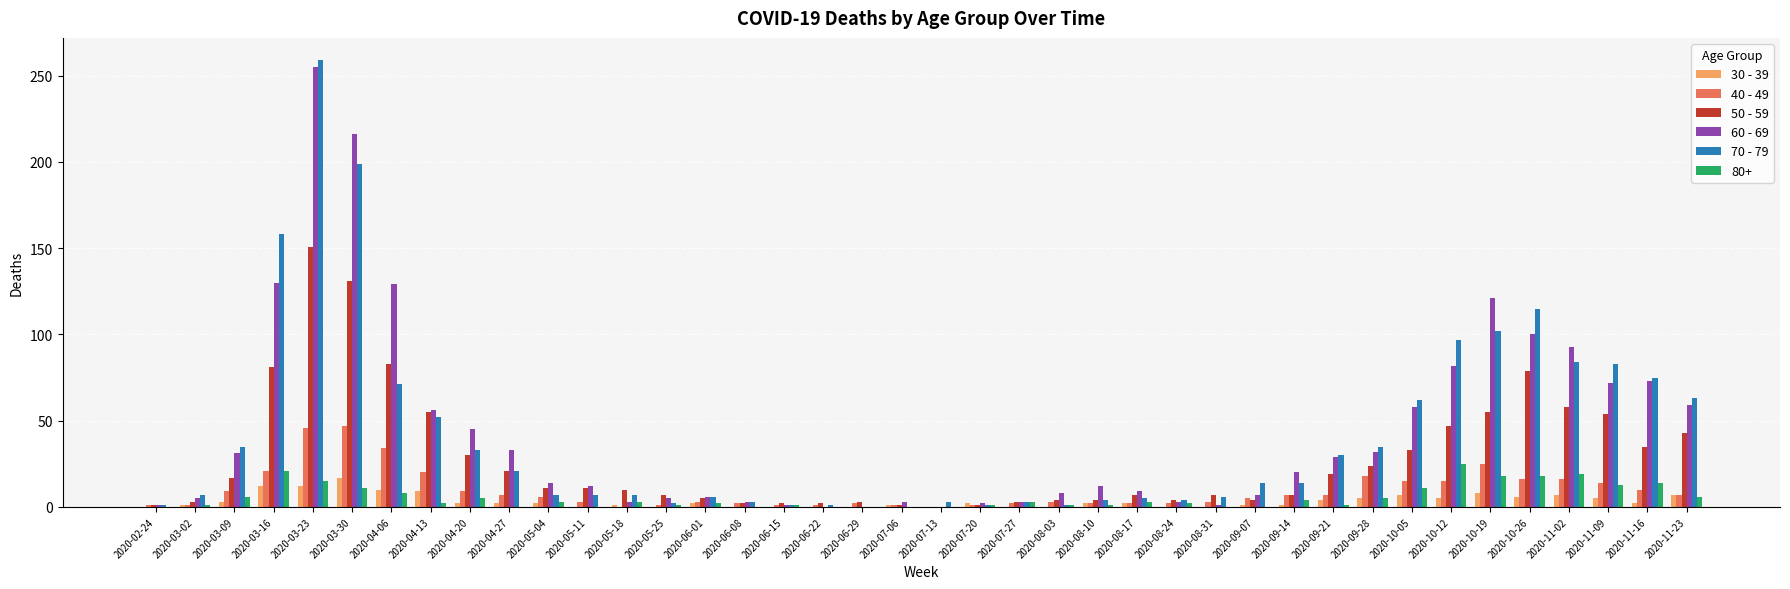

Is the value of 40 - 49 at 2020-07-20 greater than the value of 50 - 59 at 2020-04-20?

No